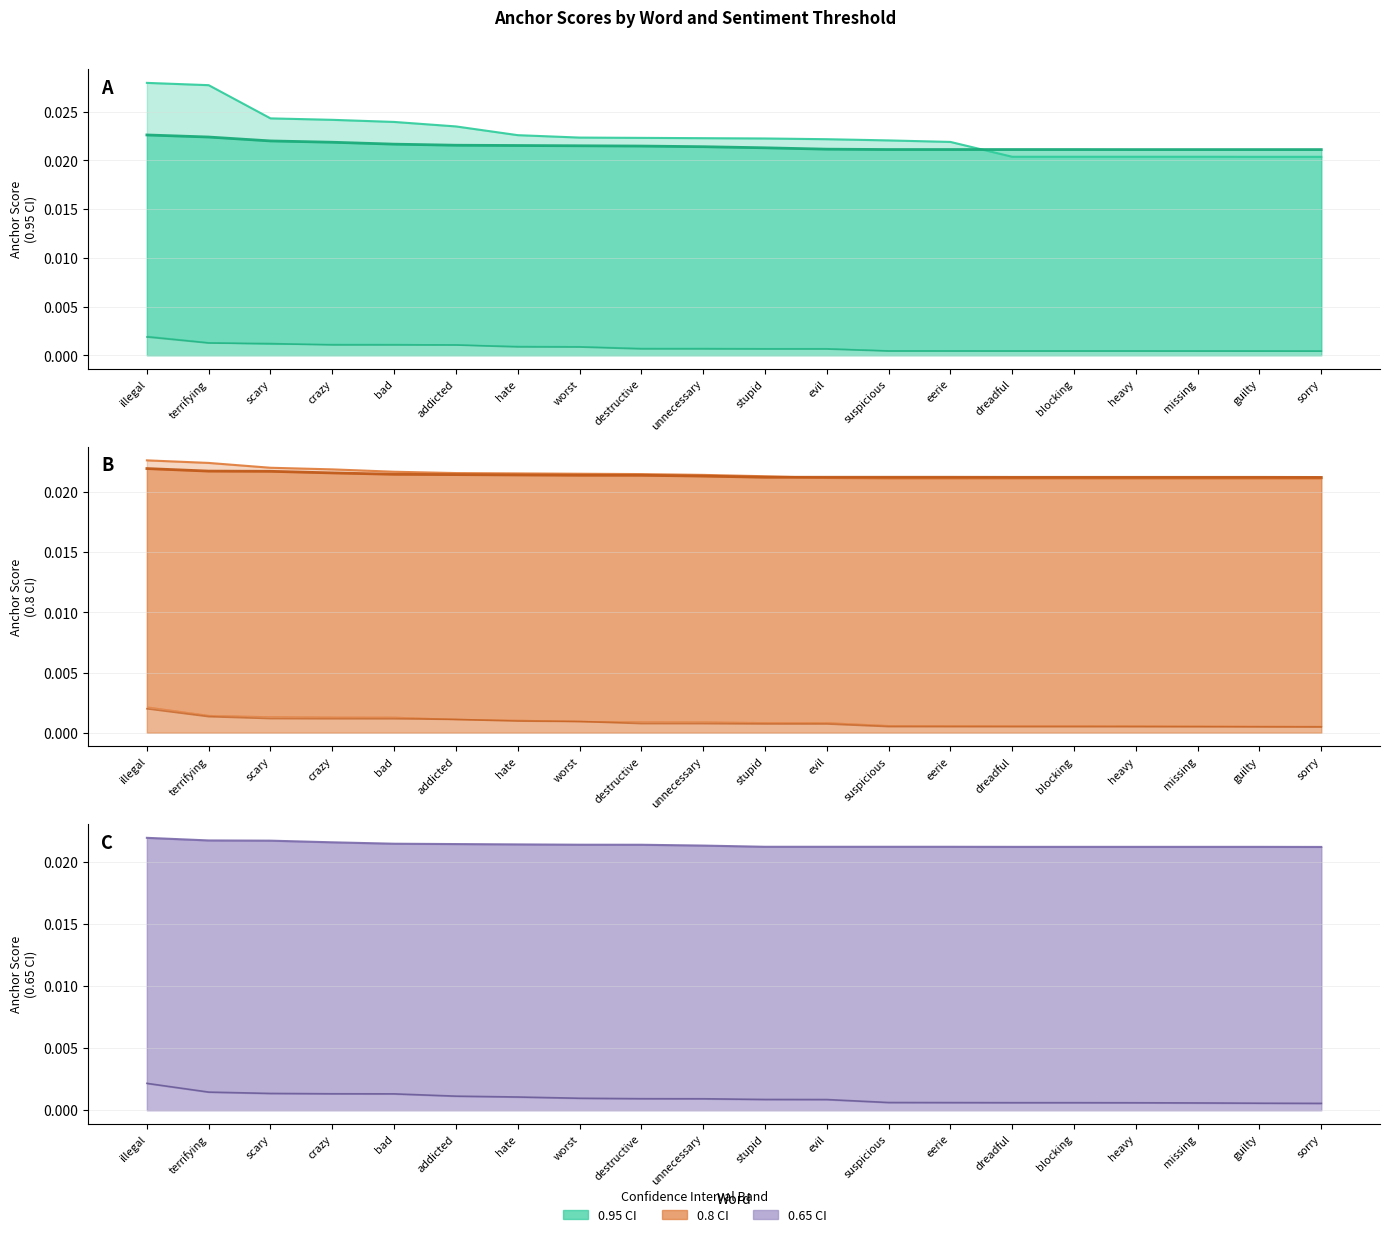

Between evil and addicted, which is larger?

addicted